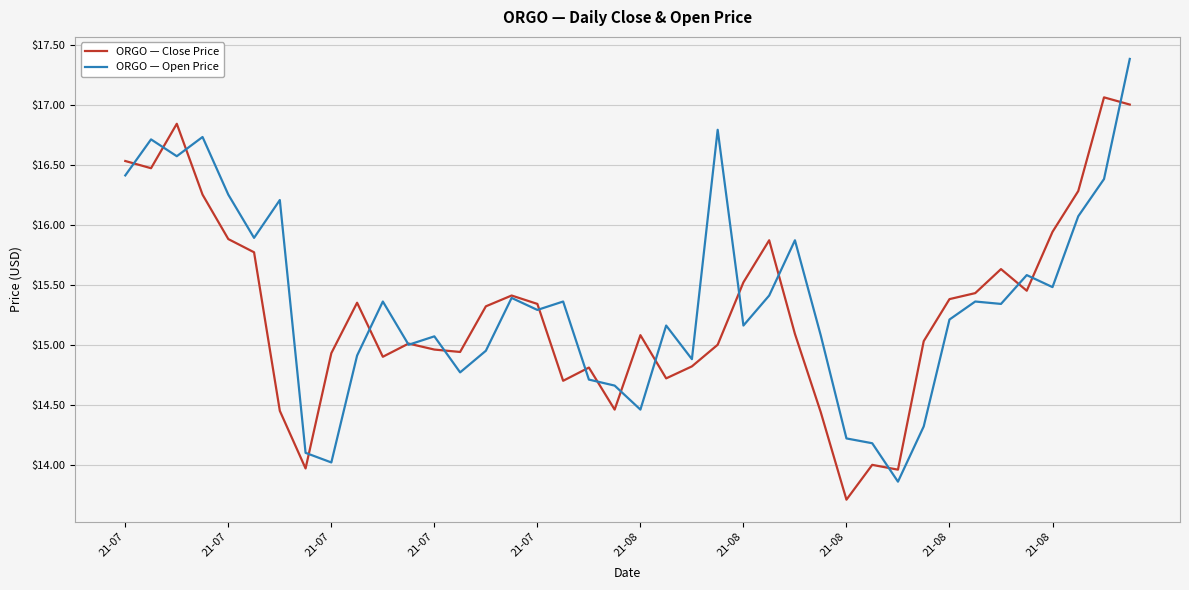

List the series in order of their peak value, highest first.

ORGO — Open Price, ORGO — Close Price